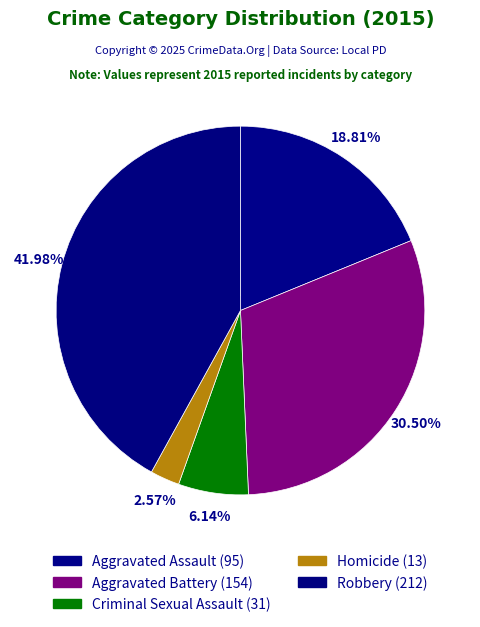

To the nearest percent, what is the combined percentage of Homicide and Aggravated Battery?

33%